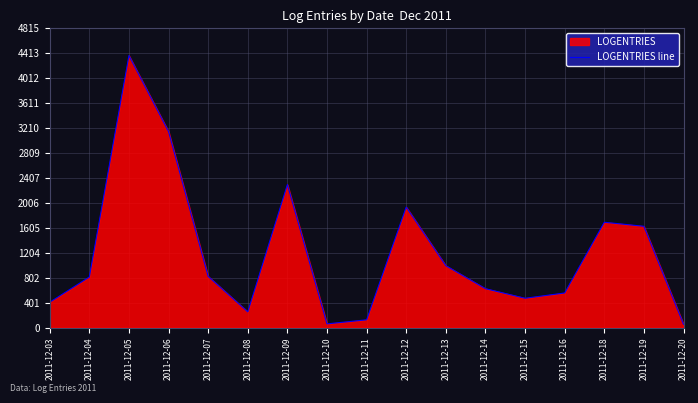

How many interior local valleys (lower than both neighbors) does the data have?

3